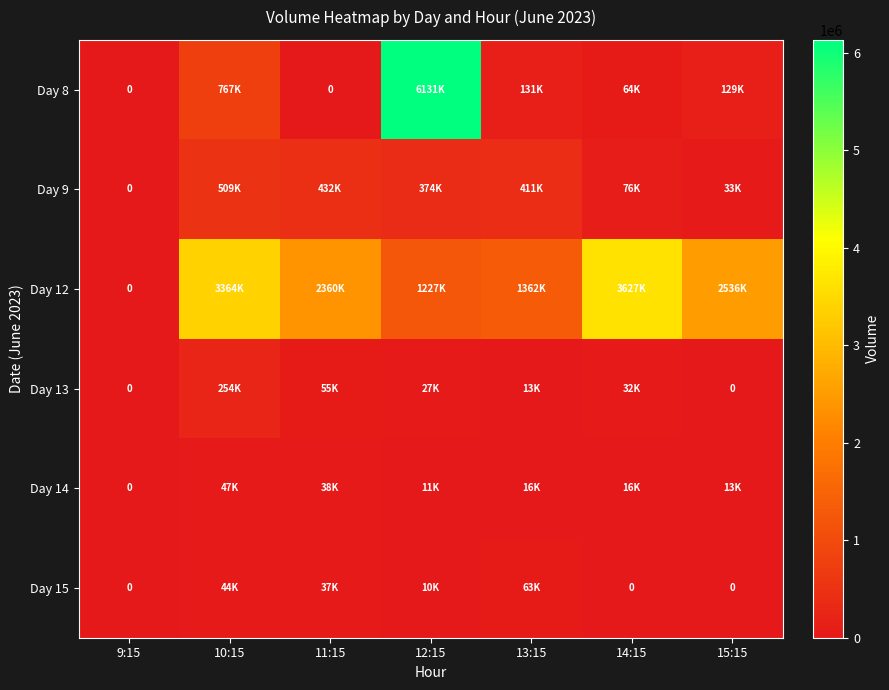

Where is Day 9 nearest to the value 254580?

12:15